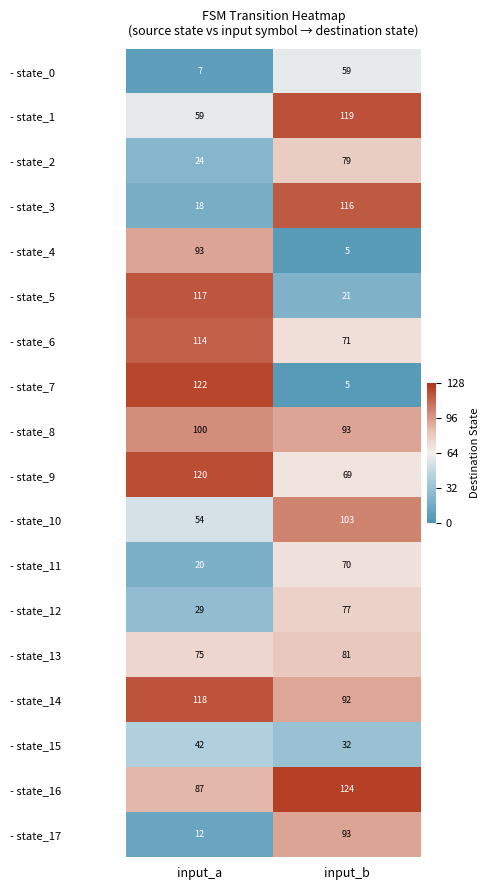

What is the smallest value displayed?

5